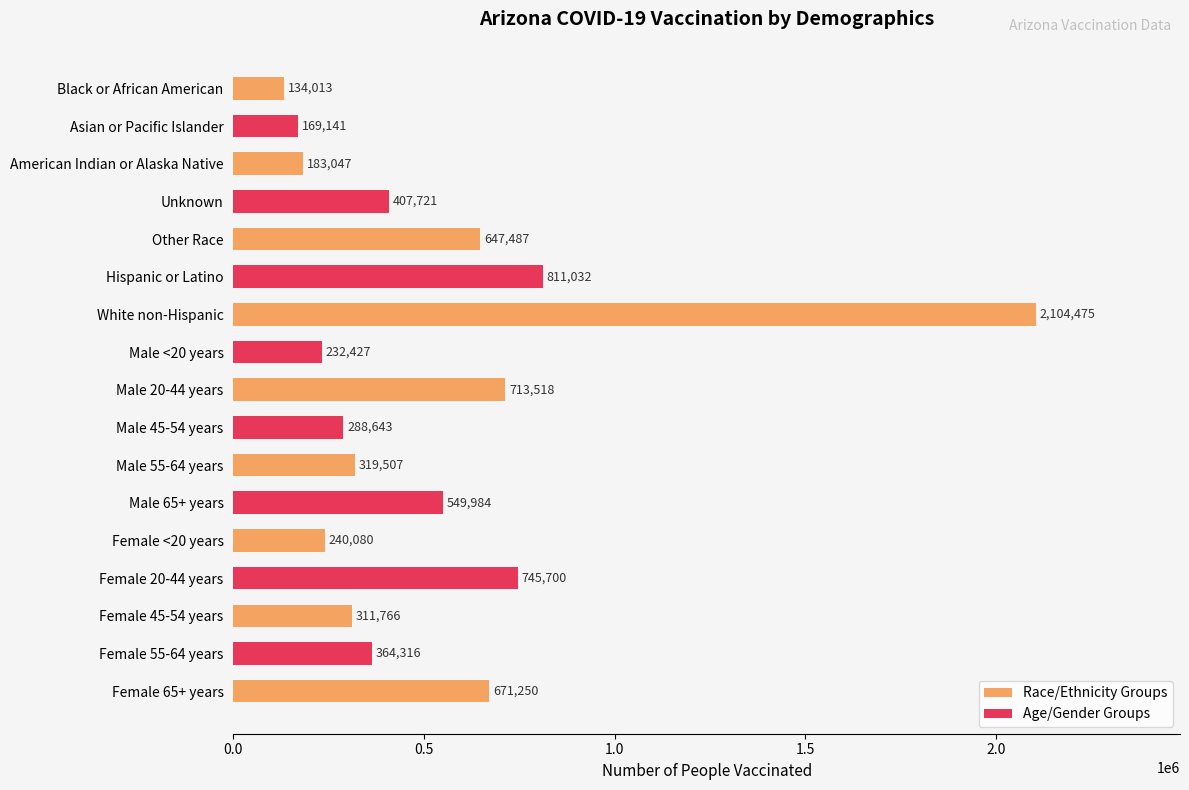

Where is the data nearest to the value 1119244?

Hispanic or Latino